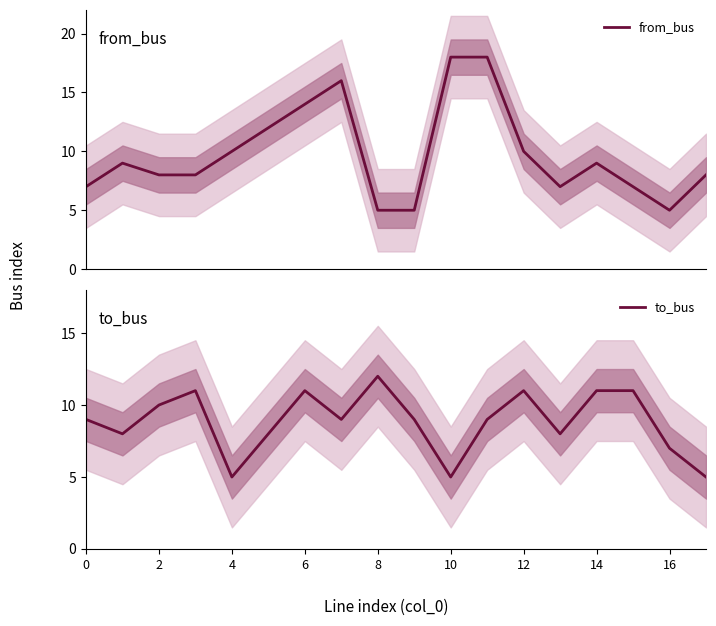

How many data points in to_bus are above 9?

7